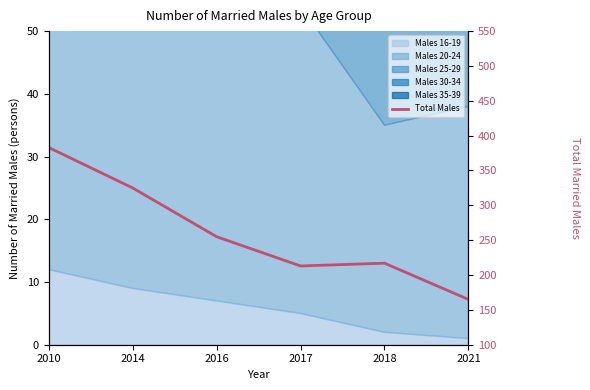

List the labels in order of value, largest first.

2010, 2014, 2016, 2018, 2017, 2021